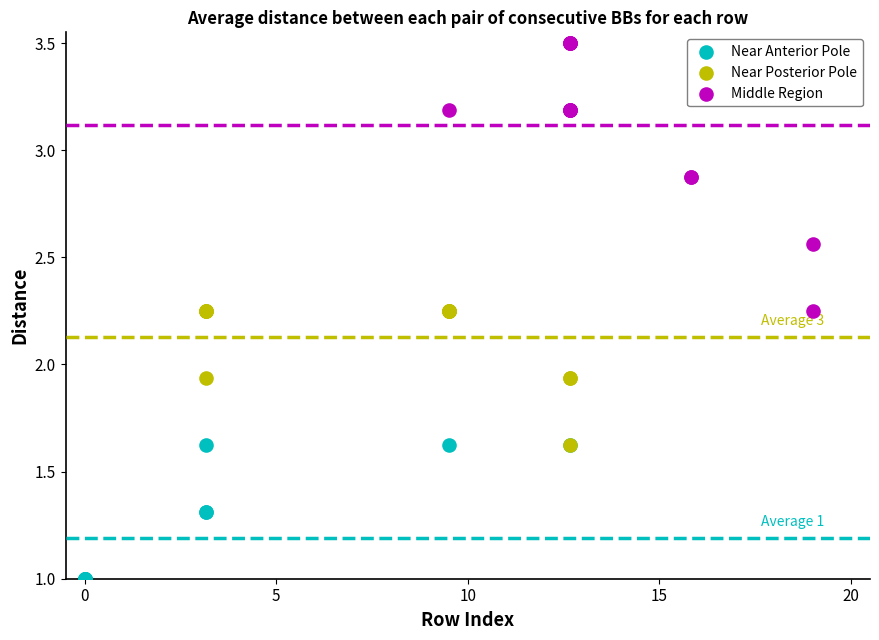

Which series has the widest spread of Y values?

Middle Region